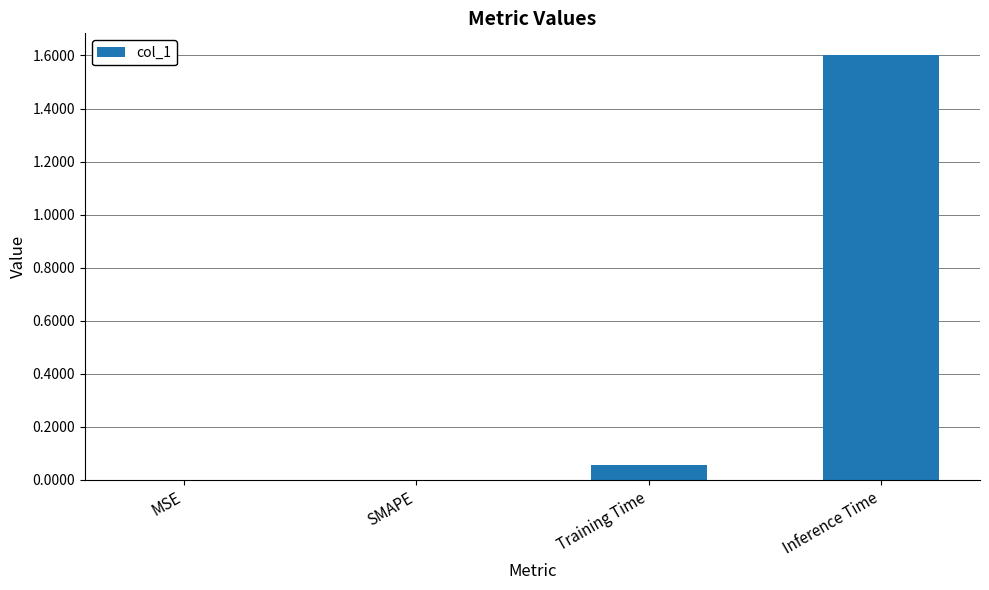

At which category does the chart reach its peak across all series?

Inference Time